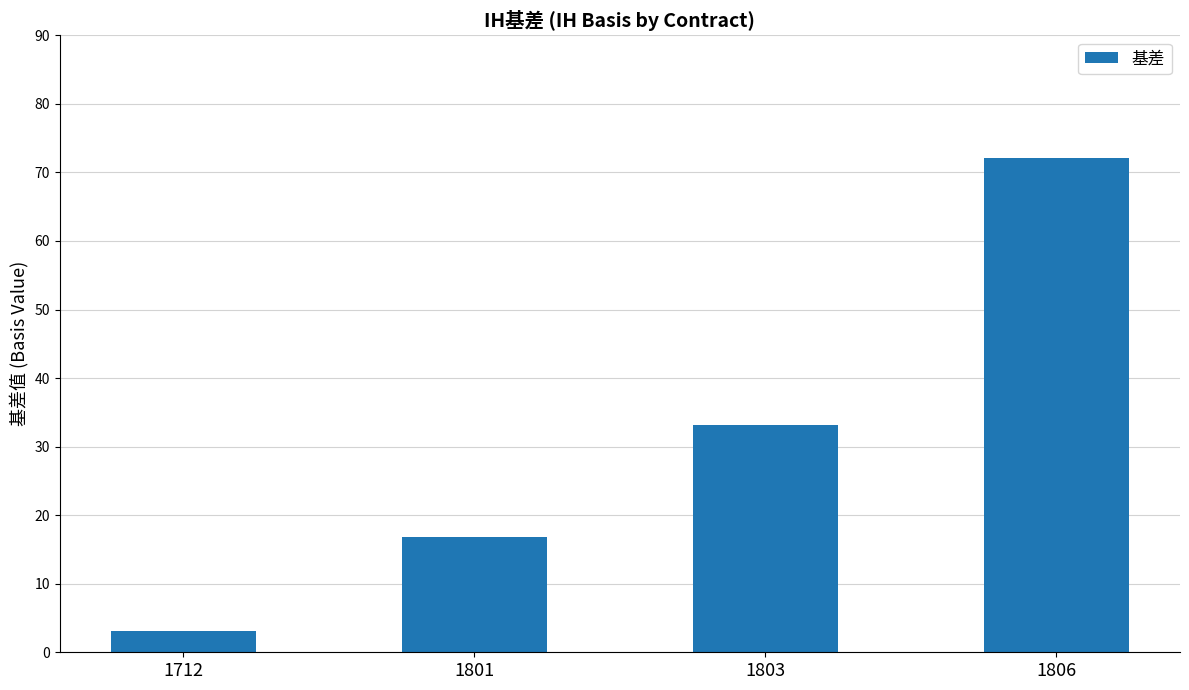

Reading left to right, what are all the values shown in this chart?

1712=3.2	1801=16.8	1803=33.2	1806=72.2